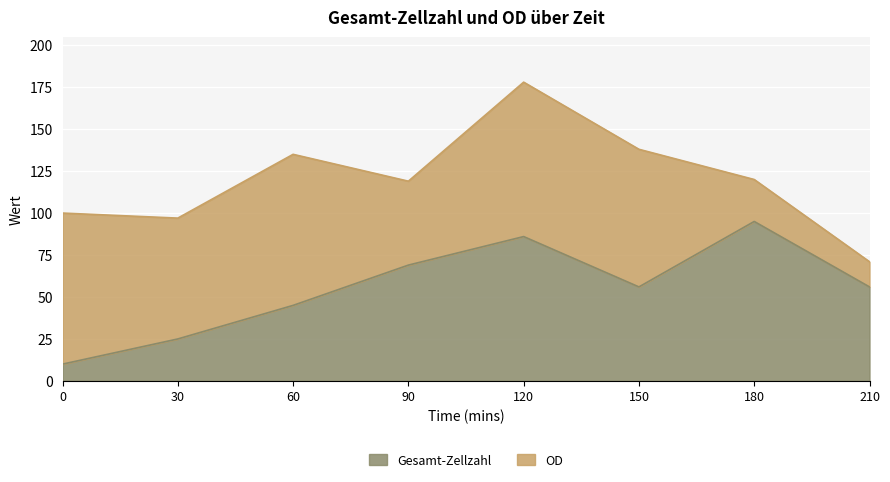

How many points are higher than both their immediate neighbors (excluding endpoints)?

2